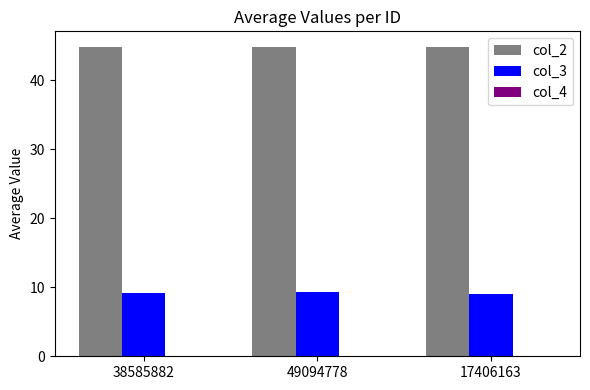

What is the greatest value displayed?

44.9